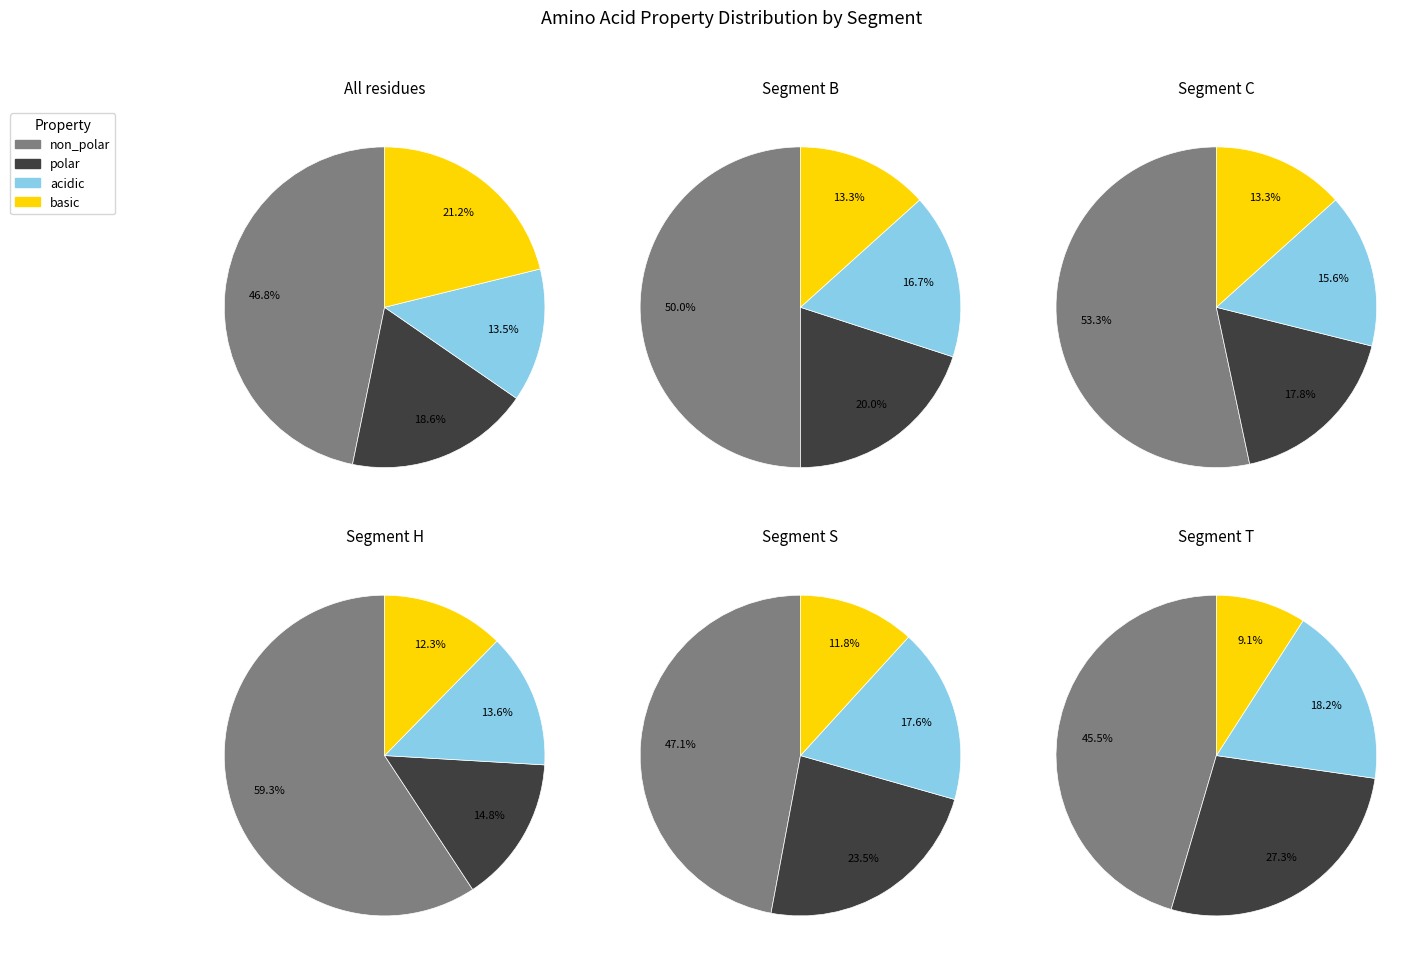

Between acidic and basic, which is larger?

acidic